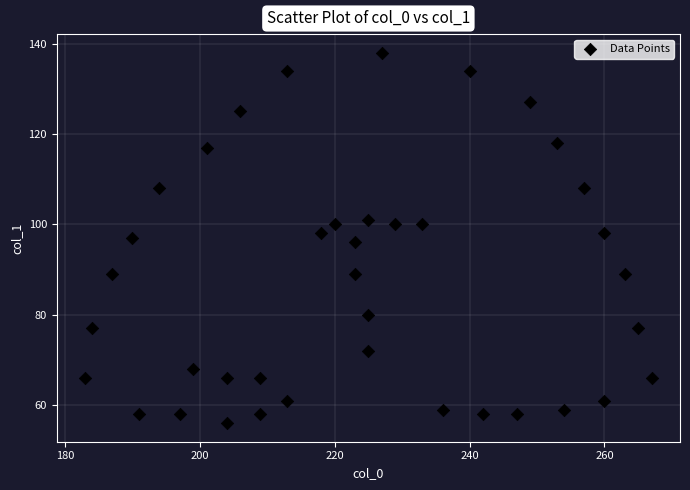

What is the range of X values (max minus min)?

84